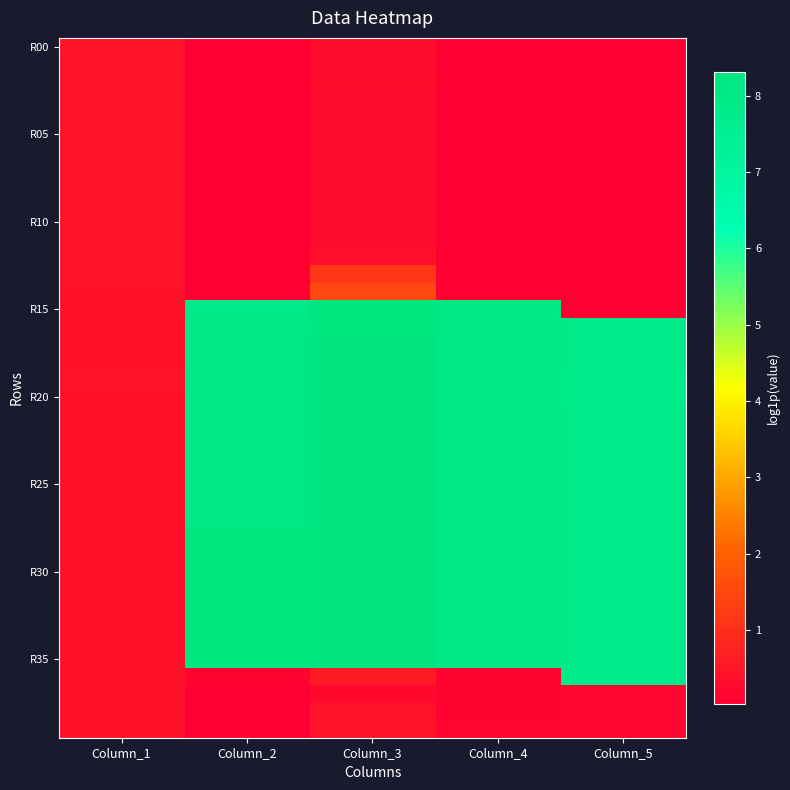

Which series has the largest range (max minus min)?

R15